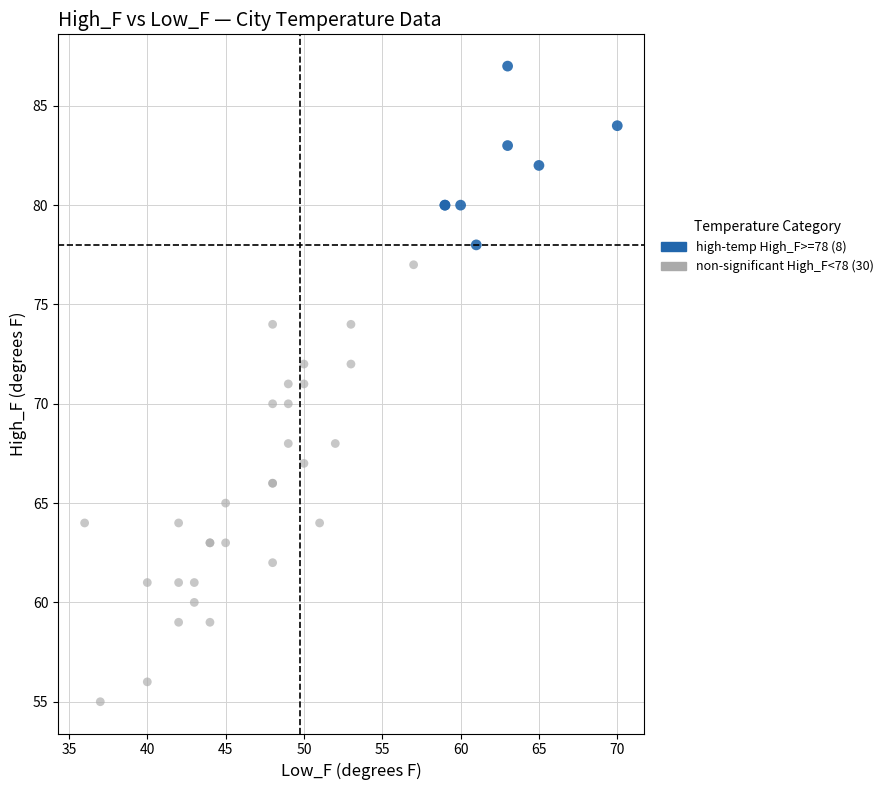

Which series reaches the minimum Y coordinate?

non-significant High_F<78 (30)